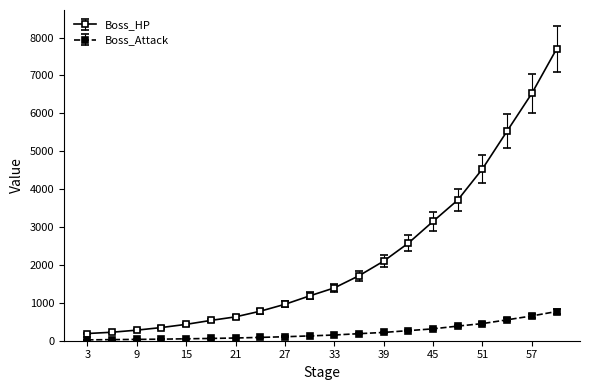

True or false: Boss_HP and Boss_Attack cross at least once.

False